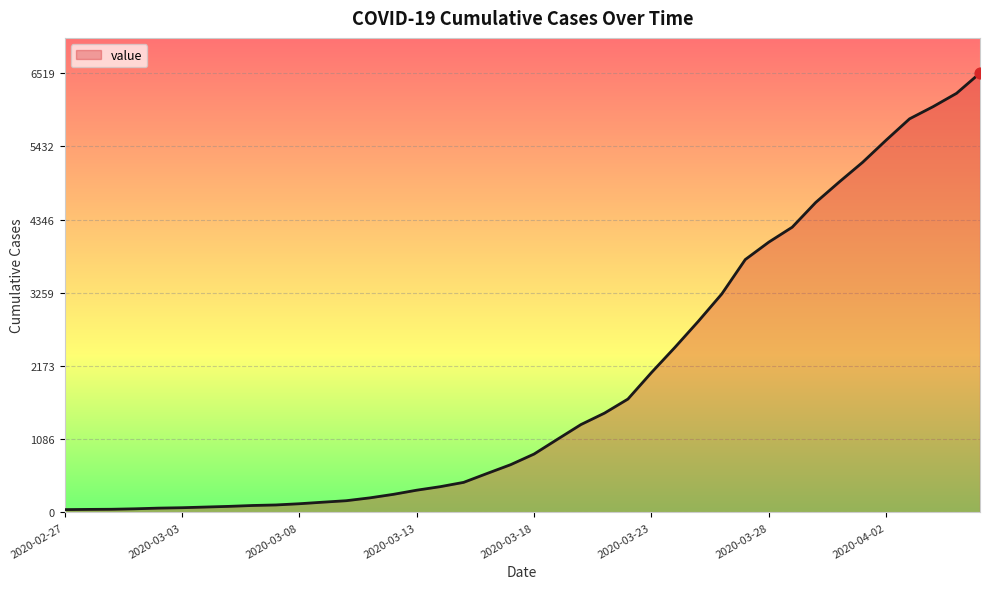

What is the greatest value displayed?

6519